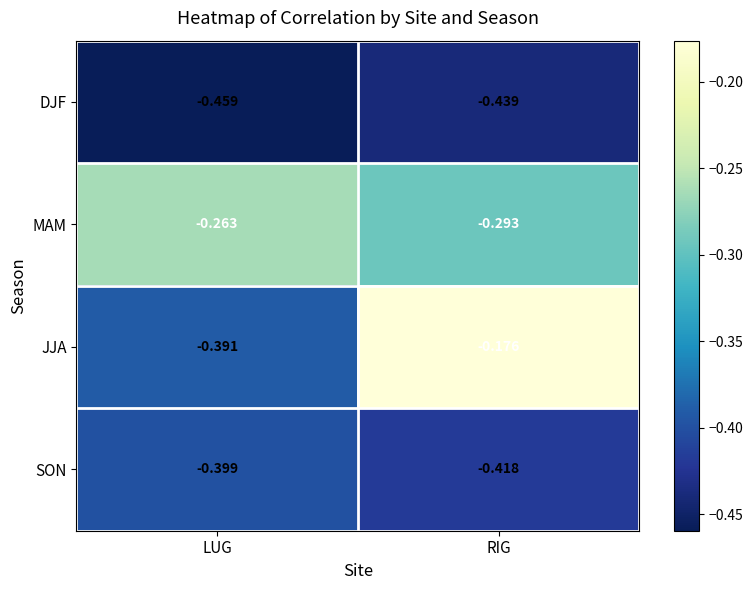

Which series has the largest total across all categories?

MAM